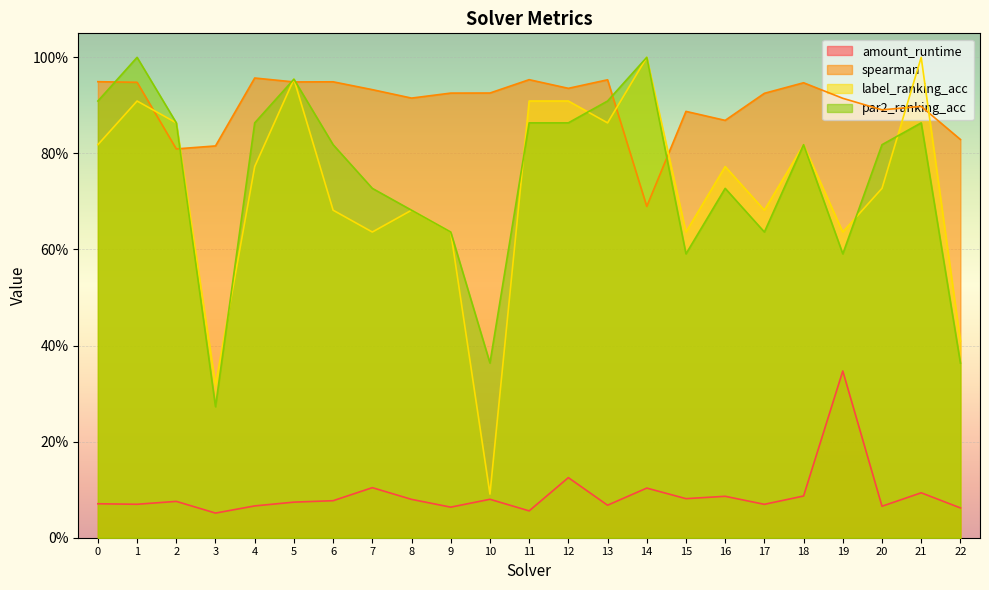

What are all the series names shown in the legend?

amount_runtime, spearman, label_ranking_acc, par2_ranking_acc